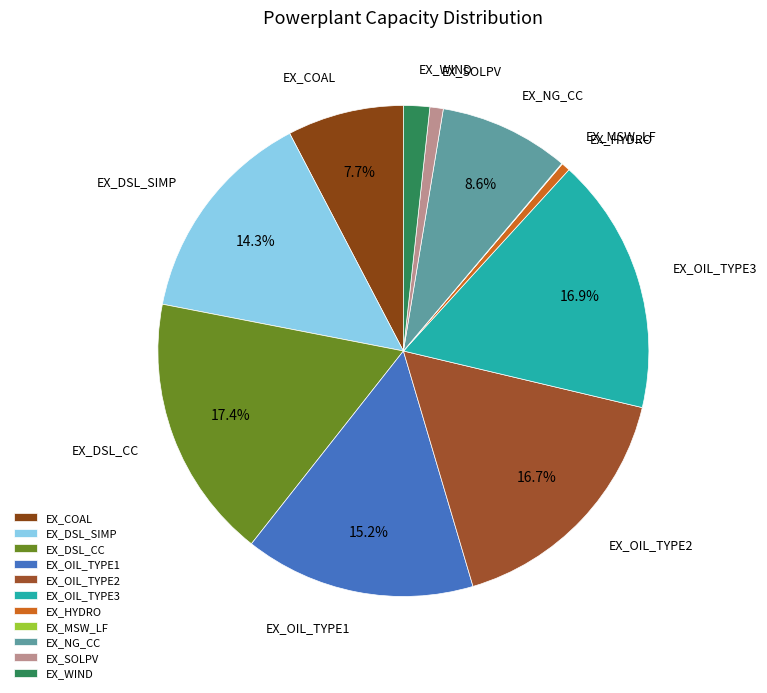

To the nearest percent, what is the difference between the largest and smallest slice percentages?

17%